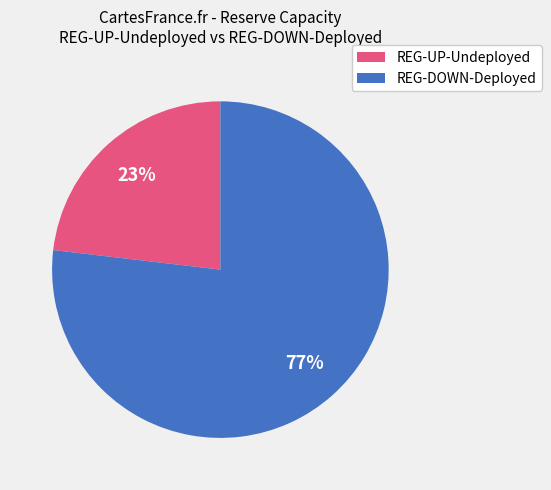

True or false: REG-DOWN-Deployed accounts for 77% of the total.

True